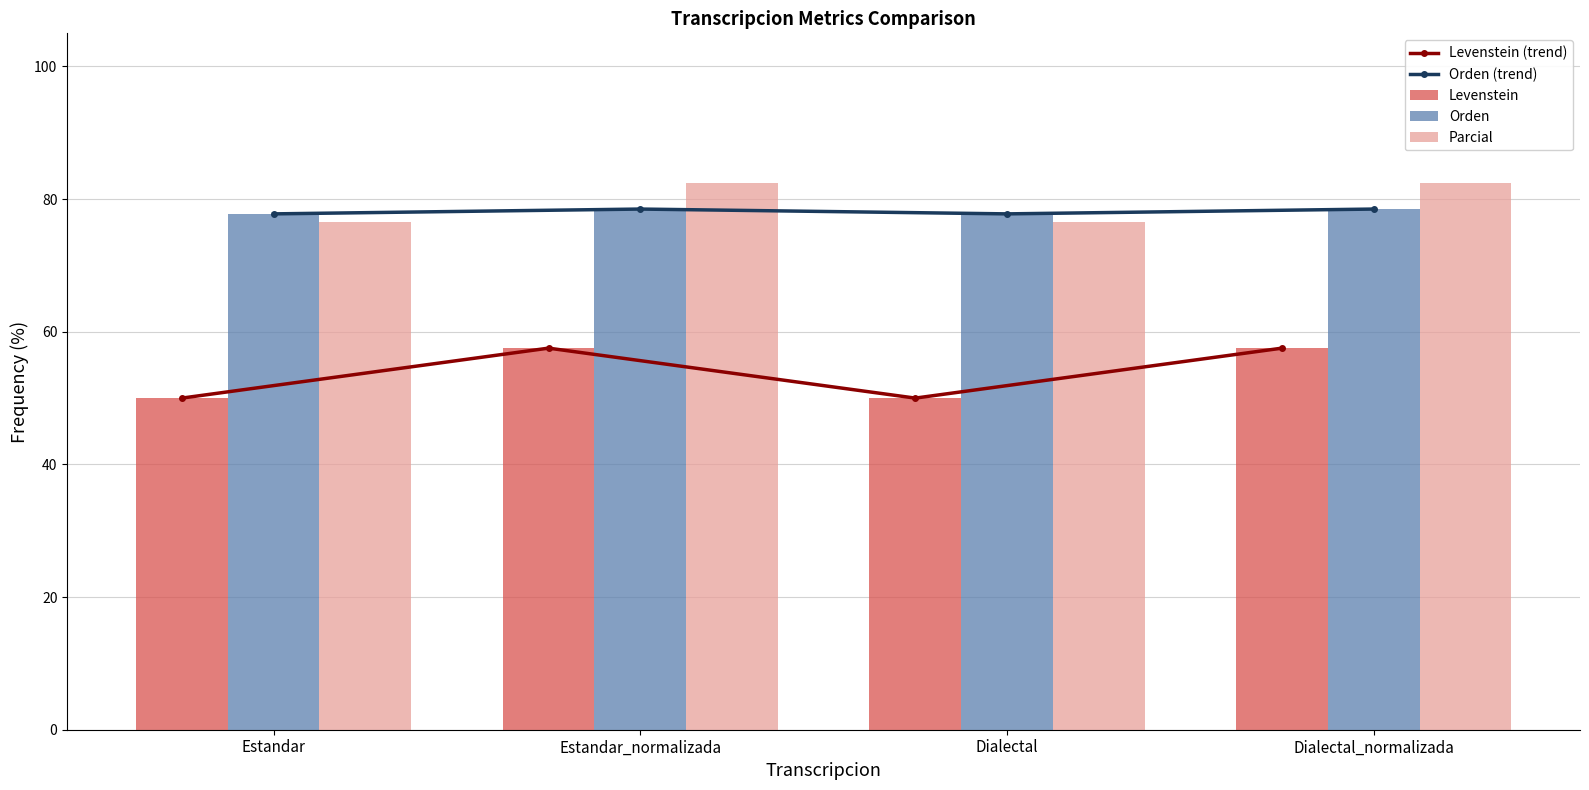

Rank the series by their maximum value, from lowest to highest.

Levenstein (trend), Levenstein, Orden (trend), Orden, Parcial